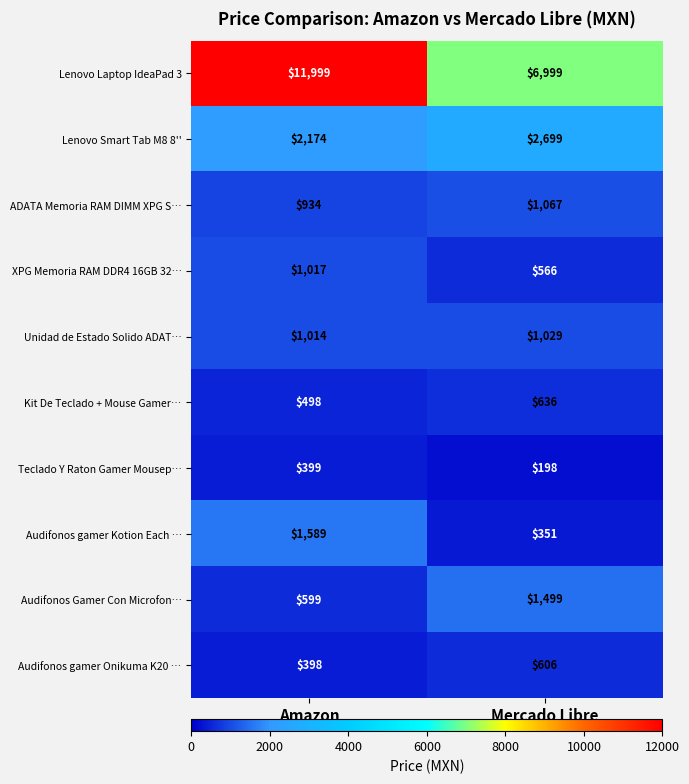

Rank the series by their maximum value, from lowest to highest.

Teclado Y Raton Gamer Mousep…, Audifonos gamer Onikuma K20 …, Kit De Teclado + Mouse Gamer…, XPG Memoria RAM DDR4 16GB 32…, Unidad de Estado Solido ADAT…, ADATA Memoria RAM DIMM XPG S…, Audifonos Gamer Con Microfon…, Audifonos gamer Kotion Each …, Lenovo Smart Tab M8 8'', Lenovo Laptop IdeaPad 3